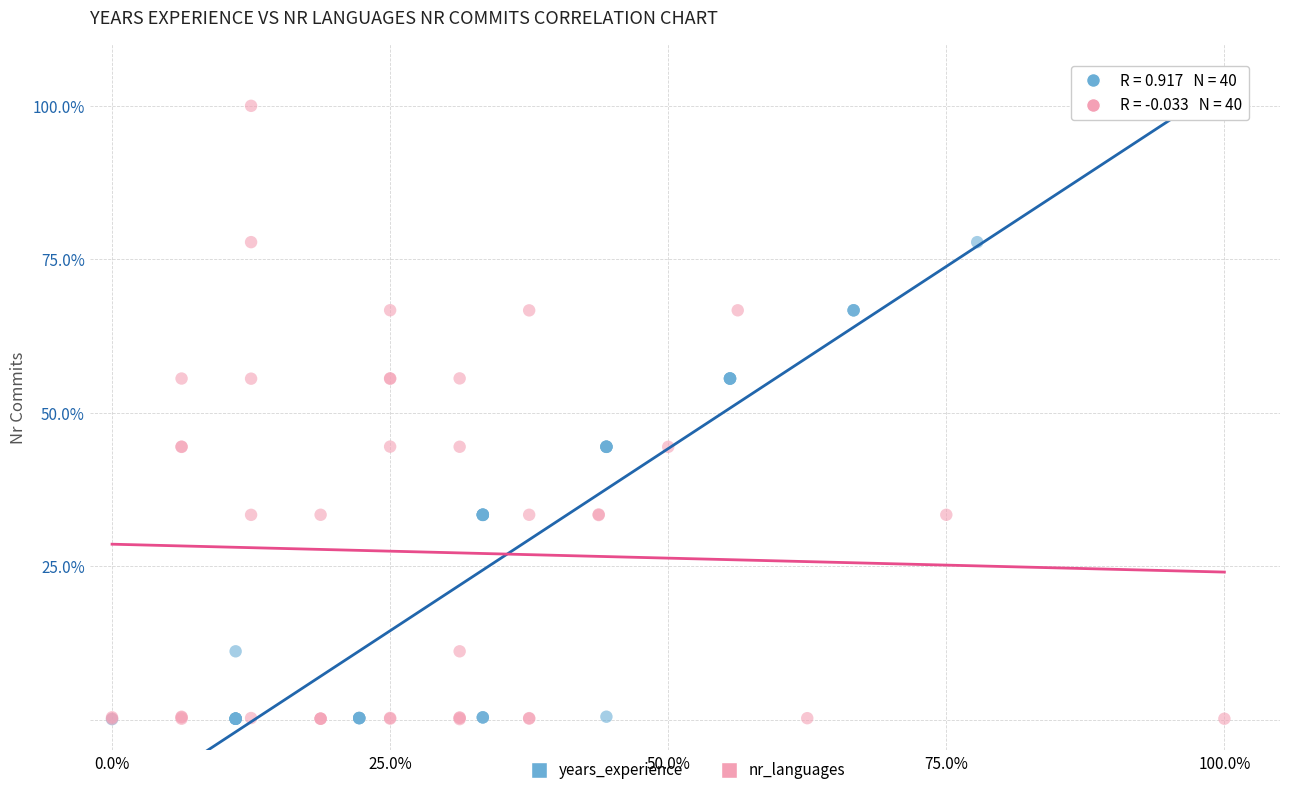

What are all the series names shown in the legend?

years_experience, nr_languages